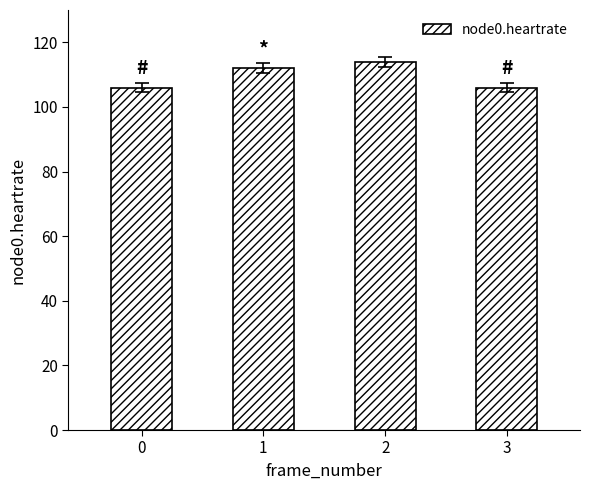

What is the greatest value displayed?

114